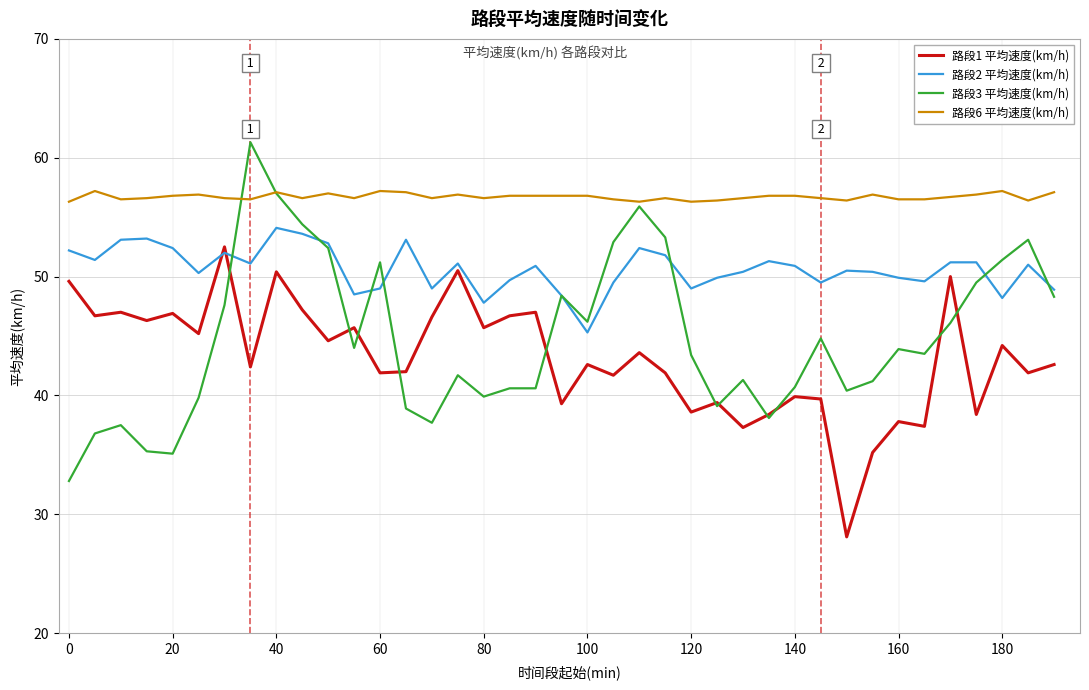

Which series has the largest total across all categories?

路段6 平均速度(km/h)